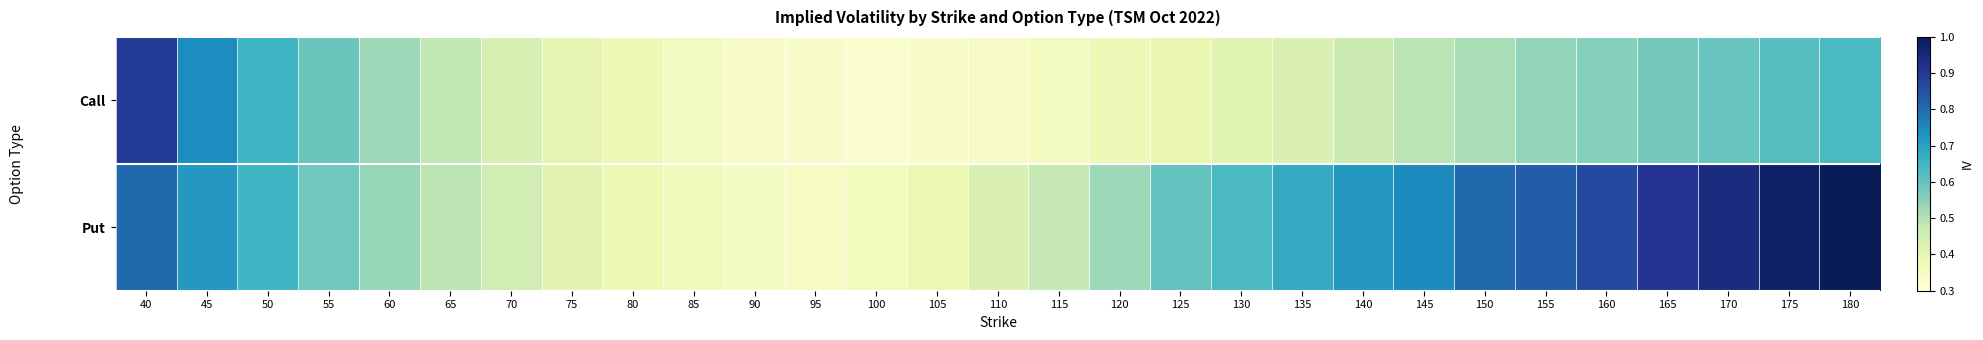

At 170, list the series in order from largest to smallest.

Put, Call